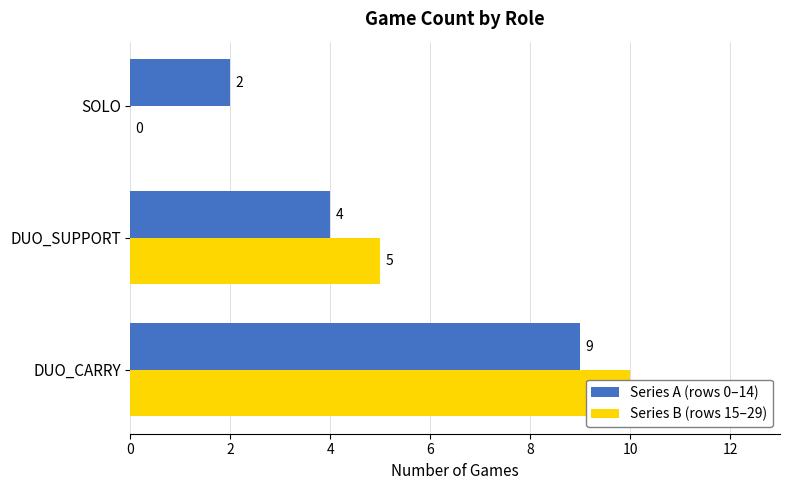

Is the value of Series A (rows 0–14) at DUO_SUPPORT greater than the value of Series B (rows 15–29) at DUO_SUPPORT?

No